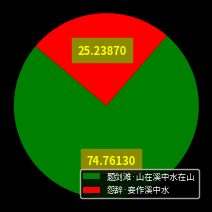

Which category has the biggest portion of the pie?

题剑滩·山在溪中水在山